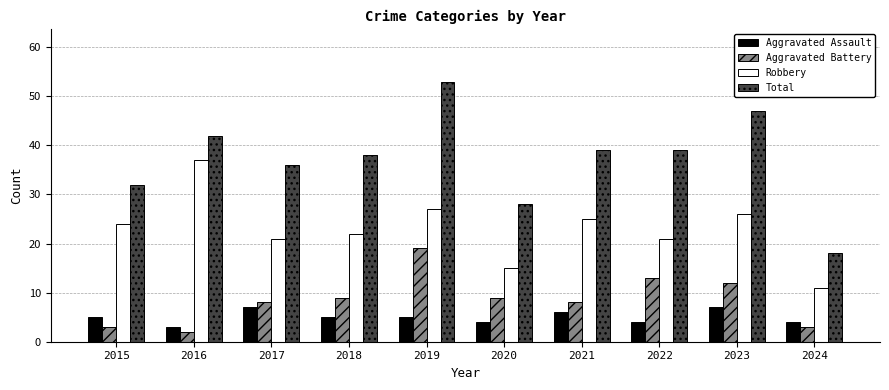

What is the difference between the maximum and minimum values in the Robbery series?

26